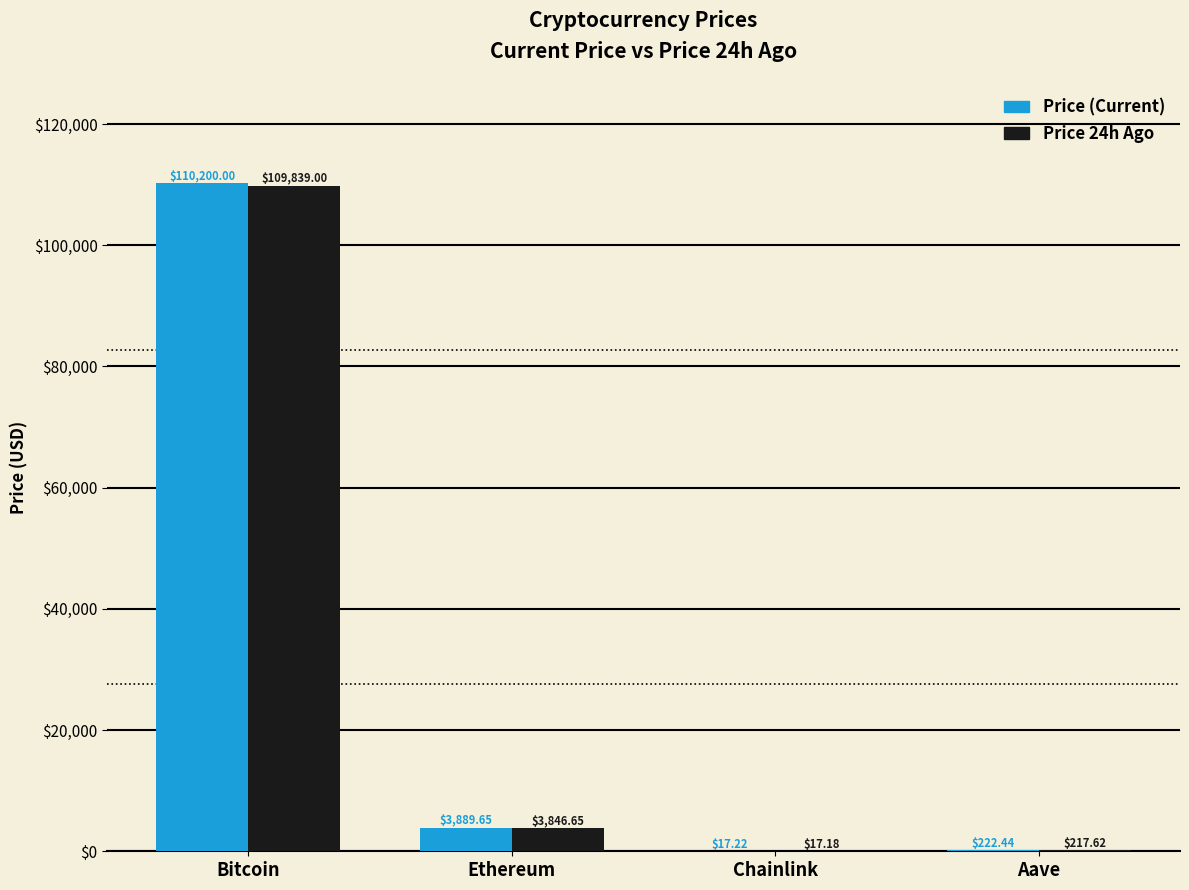

At which category does the chart reach its peak across all series?

Bitcoin